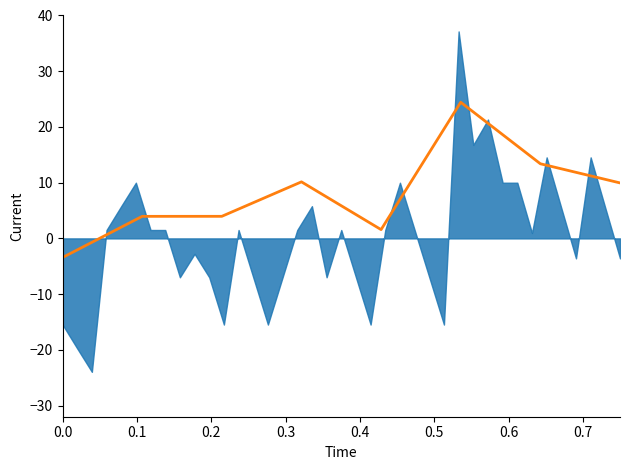

How many points are higher than both their immediate neighbors (excluding endpoints)?

2